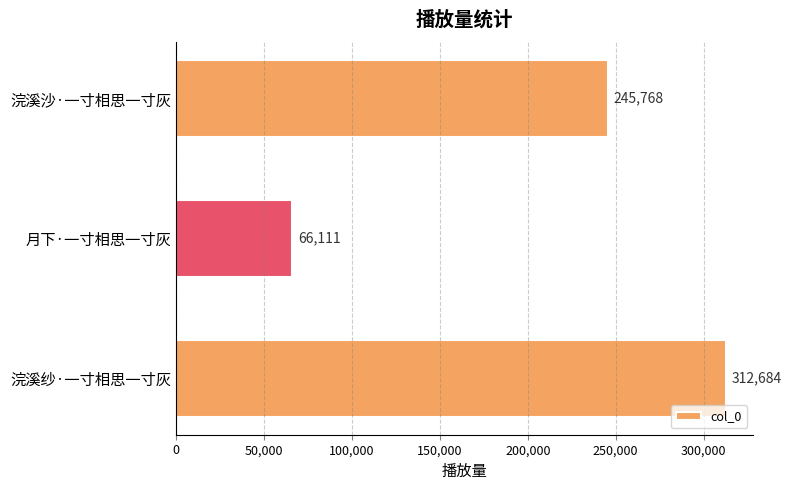

Is it true that the value at 浣溪沙·一寸相思一寸灰 is 245768?

True